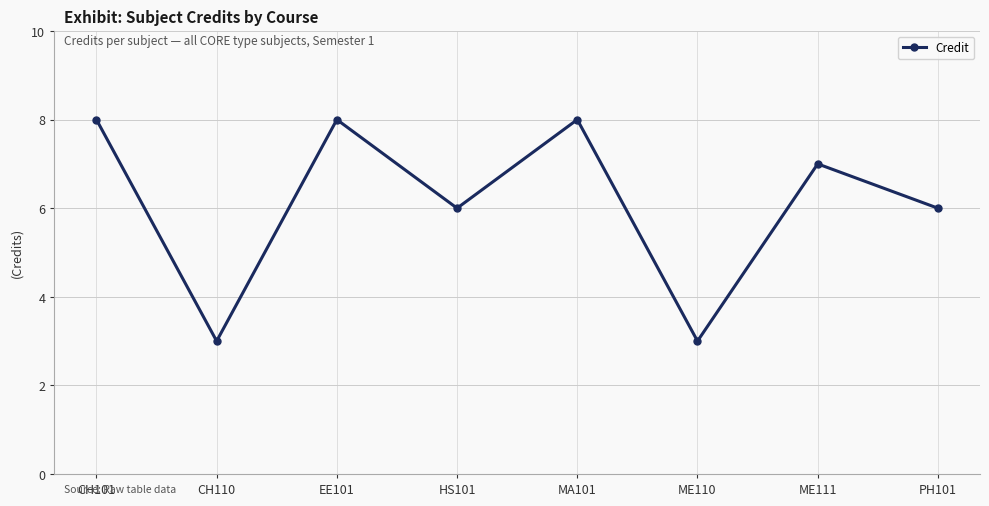

Where is the first local minimum?

CH110